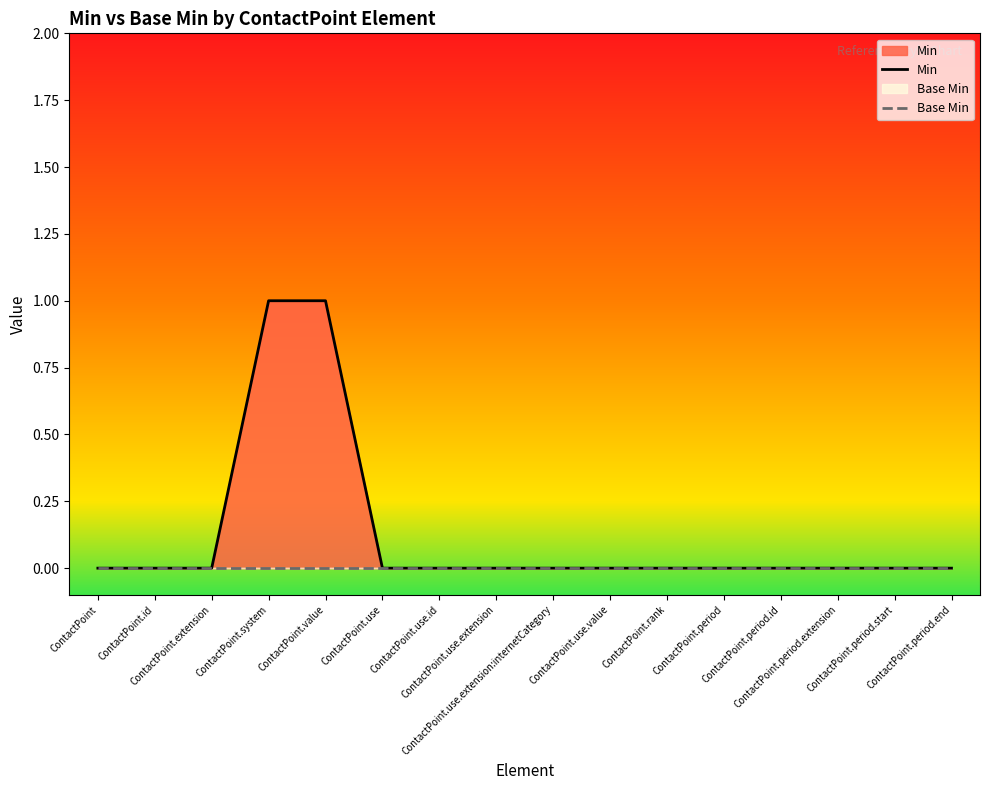

How many lines are shown in the chart?

2